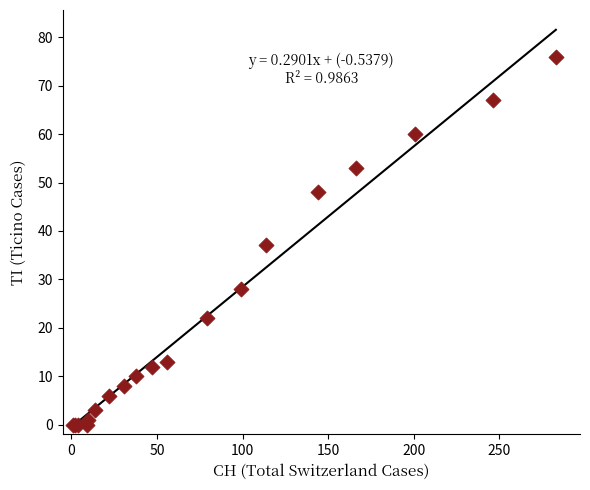

What Y value in the scatter plot is closest to 38?

37